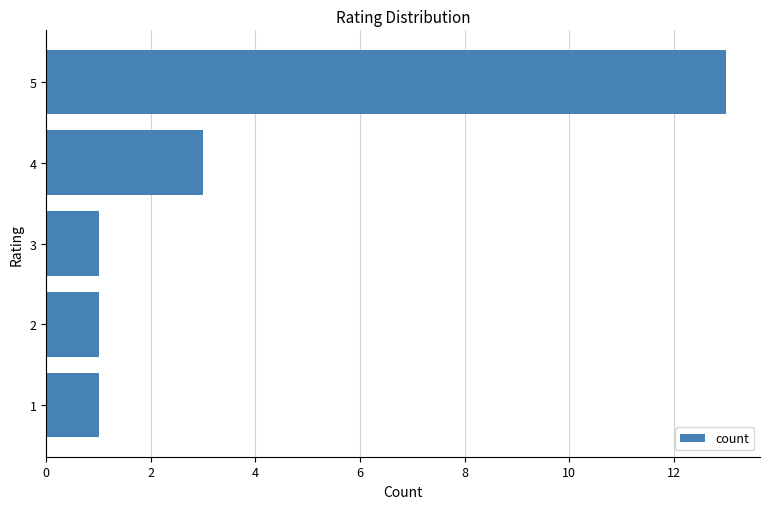

What is the change in value from 1 to 4?

+2